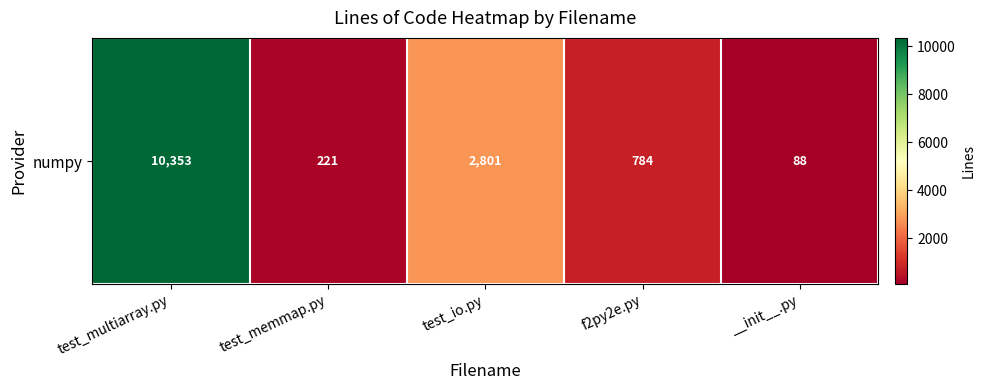

Which category has the highest value across all series?

test_multiarray.py